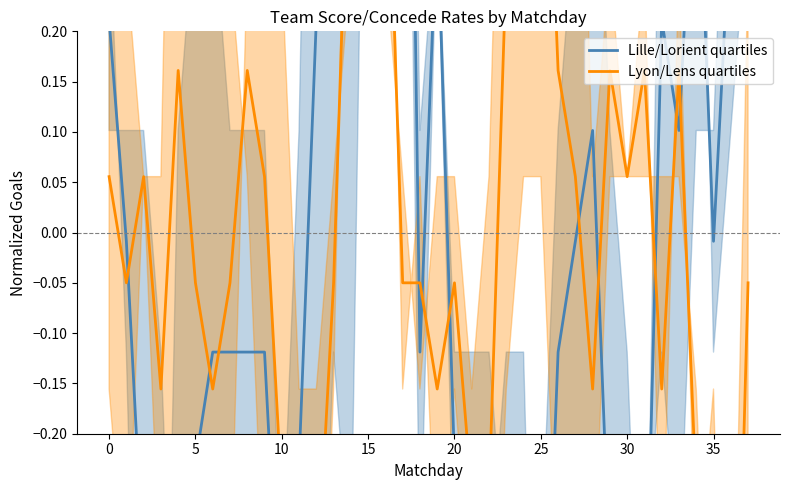

True or false: Lille/Lorient quartiles has a value of -0.1 at 25.

False